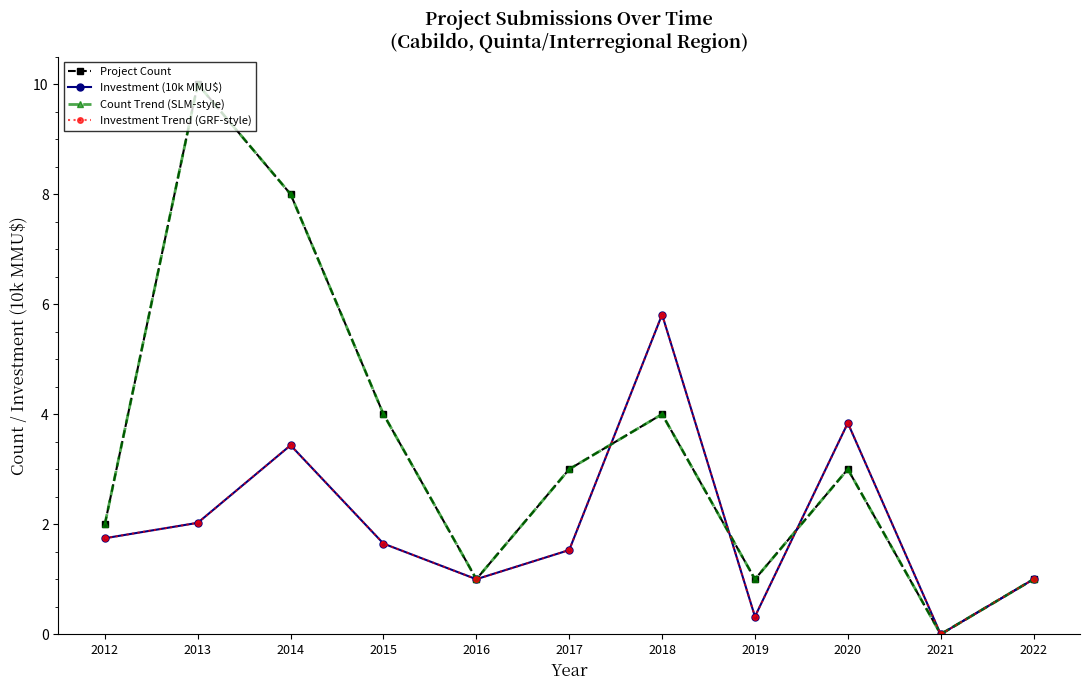

At 2020, list the series in order from smallest to largest.

Project Count, Count Trend (SLM-style), Investment (10k MMU$), Investment Trend (GRF-style)